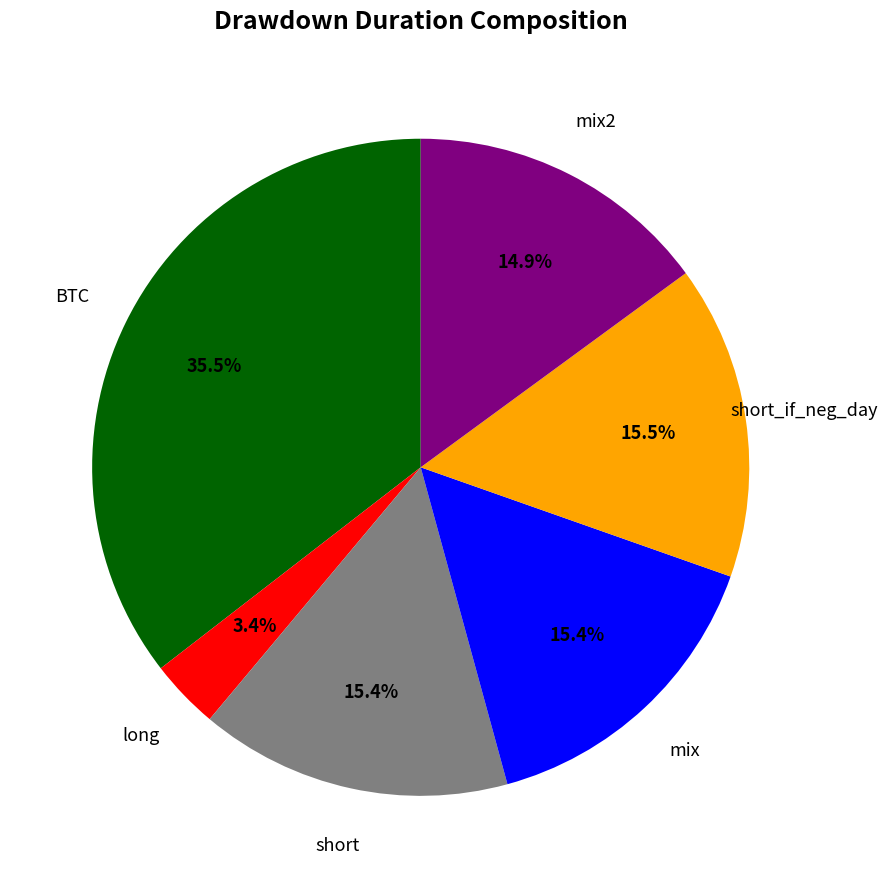

Is there a majority slice in this chart?

No